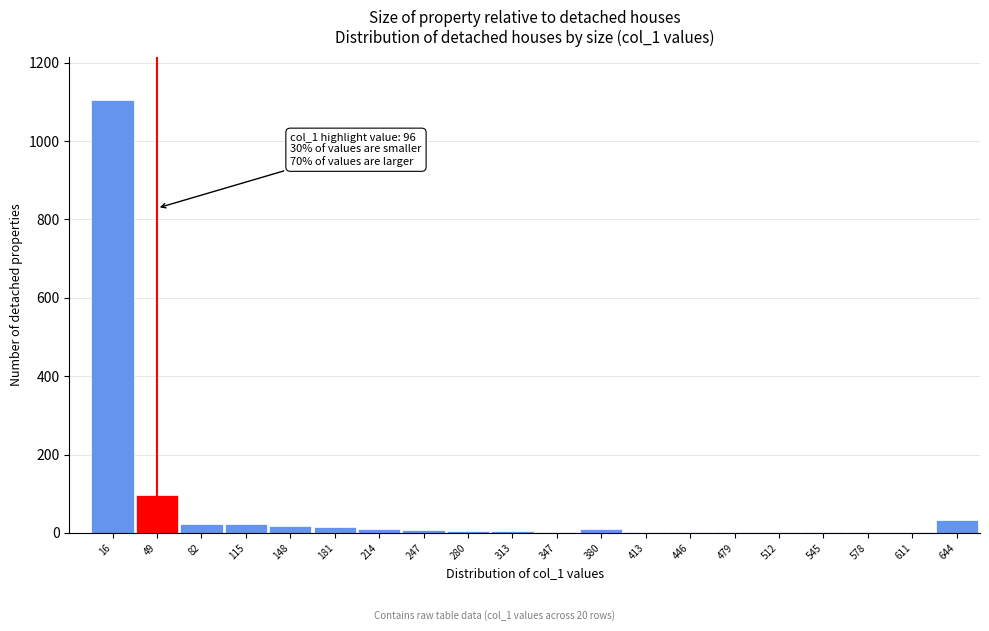

What is the change in value from 16 to 49?

-1009